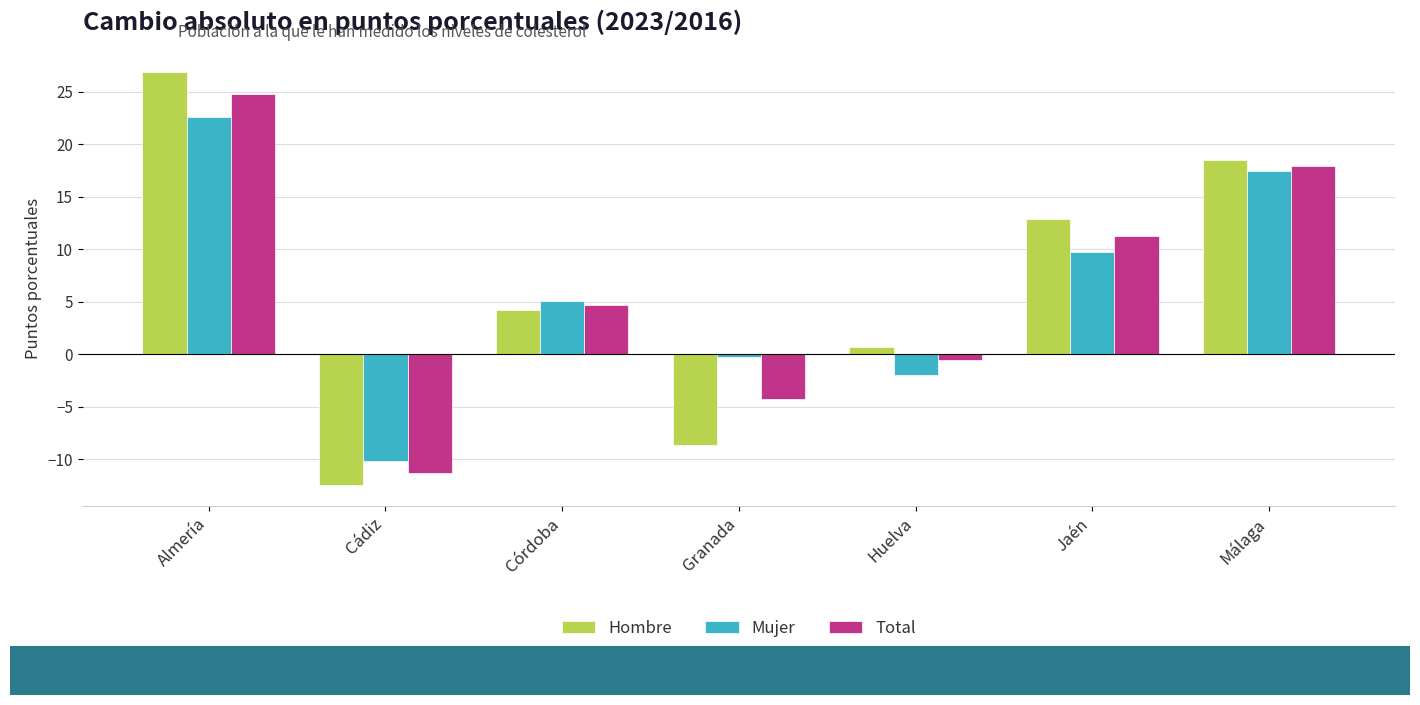

At which category is the sum across all series the highest?

Almería